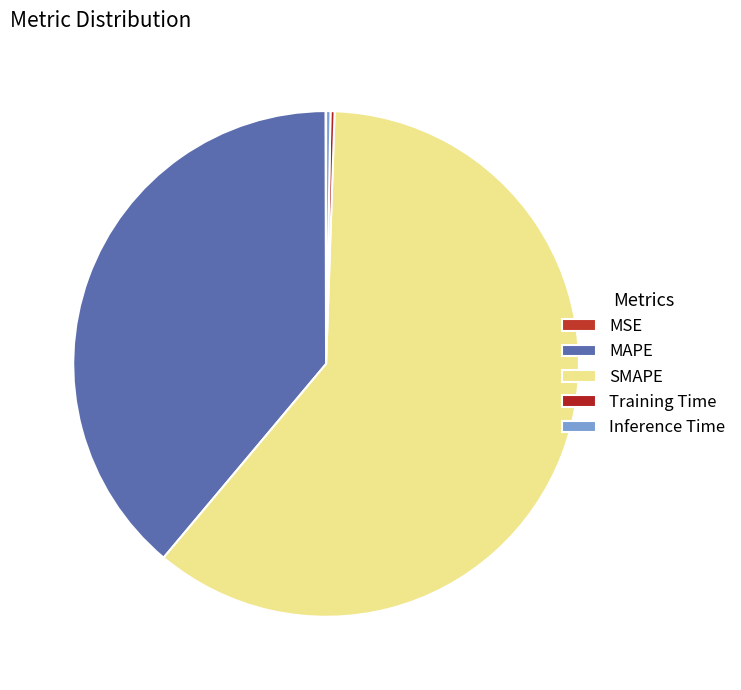

Which has a higher value, MSE or Inference Time?

Inference Time